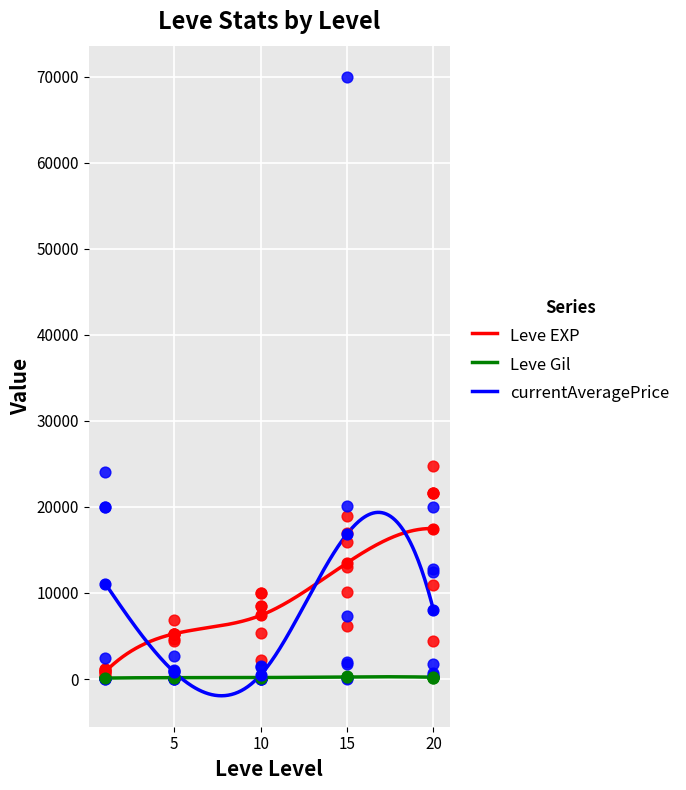

Which series has the widest spread of Y values?

currentAveragePrice